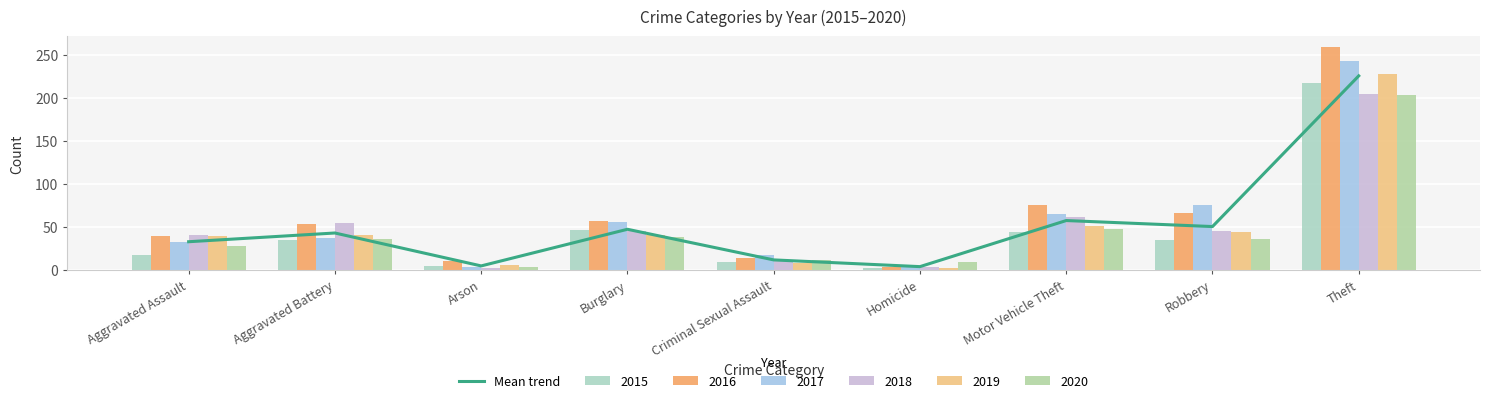

How many data points are above 42?

5